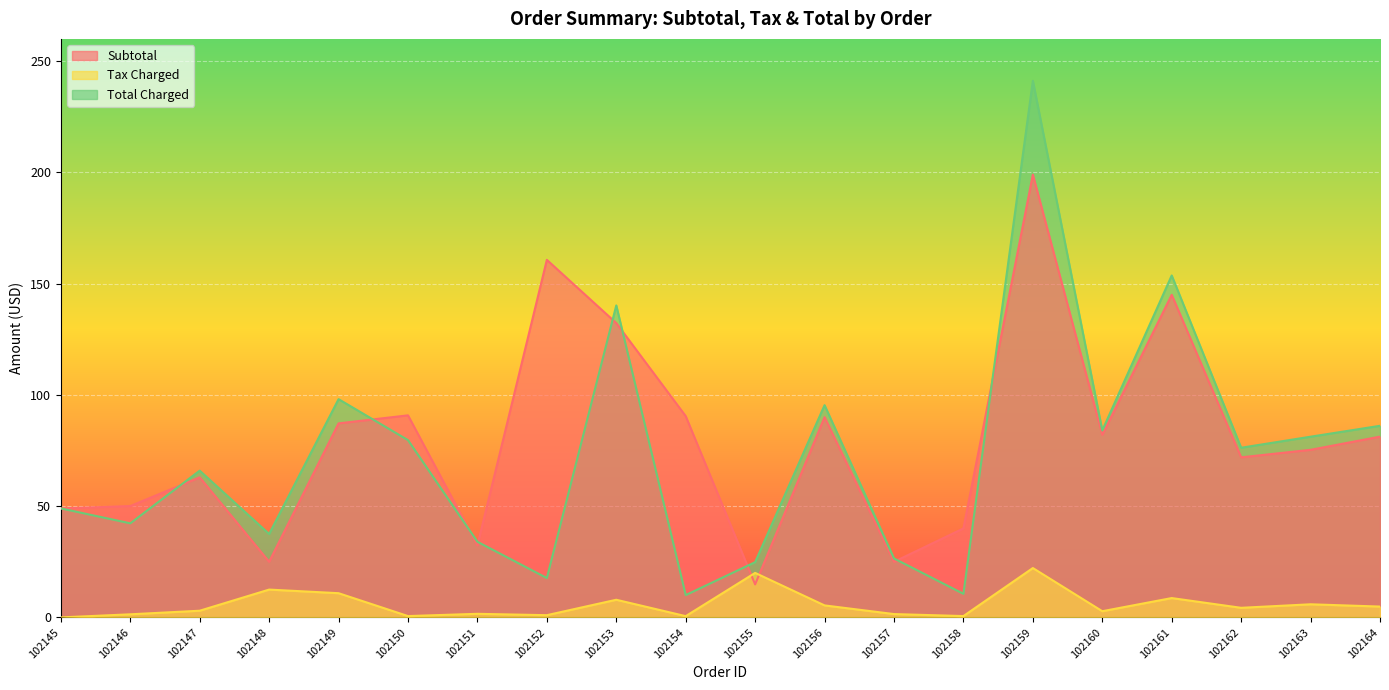

Reading left to right, transcribe all the data shown in this chart.

Subtotal: 49.0	50.0	63.0	25.0	87.2	90.8	32.4	160.7	132.3	90.5	14.8	90.0	25.0	40.0	199.0	82.1	145.0	71.9	75.3	81.2
Tax Charged: 0.0	1.4	3.0	12.5	10.9	0.6	1.6	1.0	7.9	0.6	20.0	5.4	1.5	0.6	22.2	2.8	8.7	4.3	5.9	4.9
Total Charged: 49.0	42.3	66.0	37.5	98.1	79.7	34.0	17.7	140.2	10.0	24.8	95.4	26.5	10.6	241.2	84.0	153.7	76.2	81.2	86.1